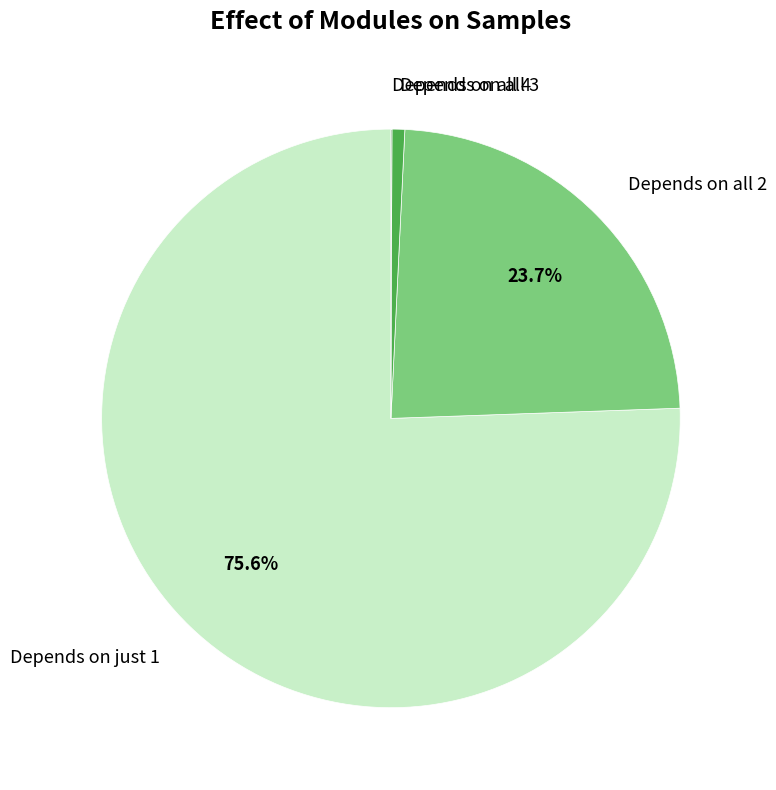

Is there any slice that represents more than half of the pie?

Yes